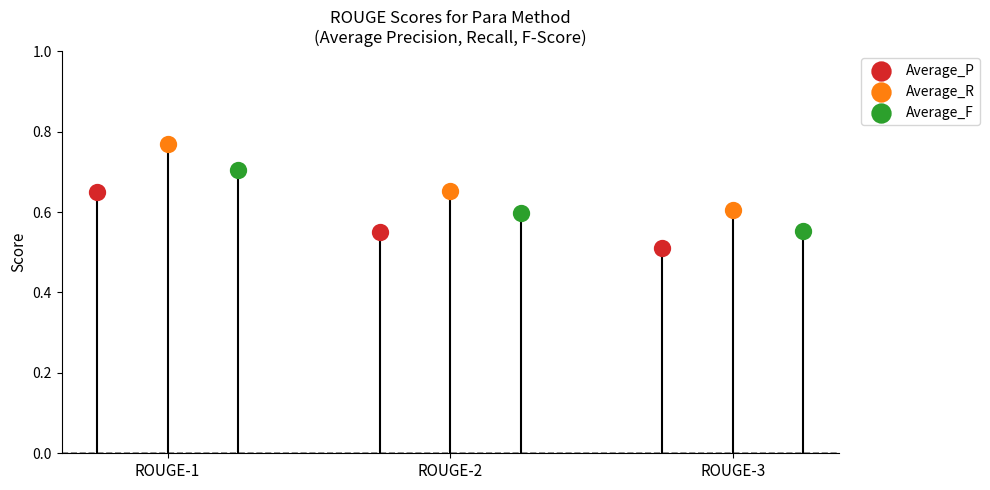

Which series reaches the maximum Y coordinate?

Average_R